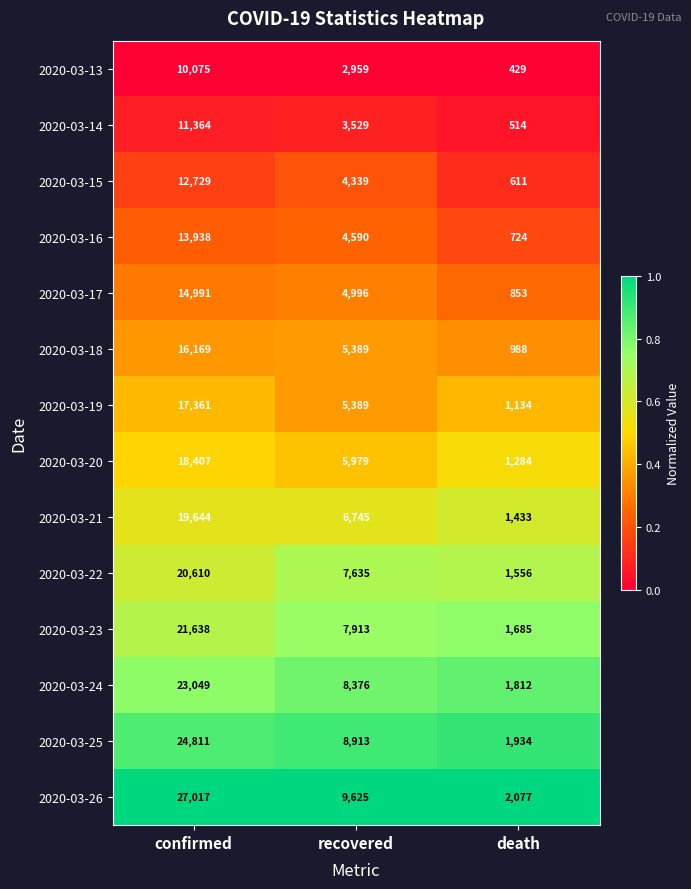

How many series are shown in this chart?

14